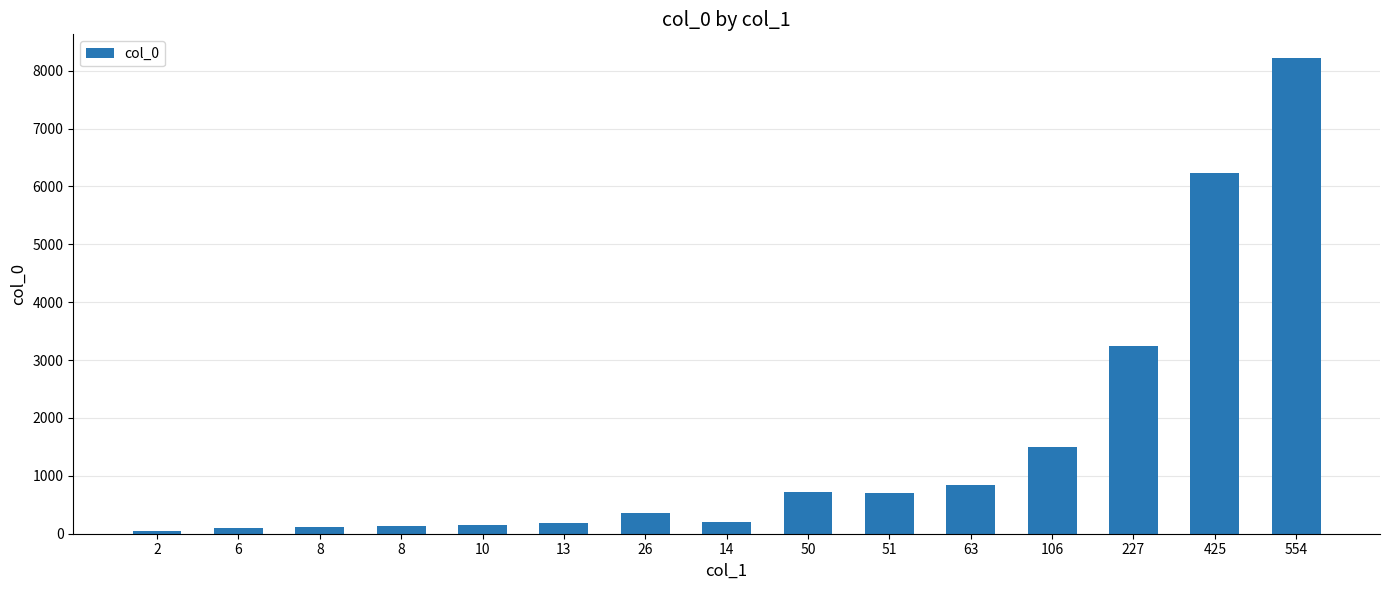

Rank the categories by value from lowest to highest.

2, 6, 8, 8, 10, 13, 14, 26, 51, 50, 63, 106, 227, 425, 554